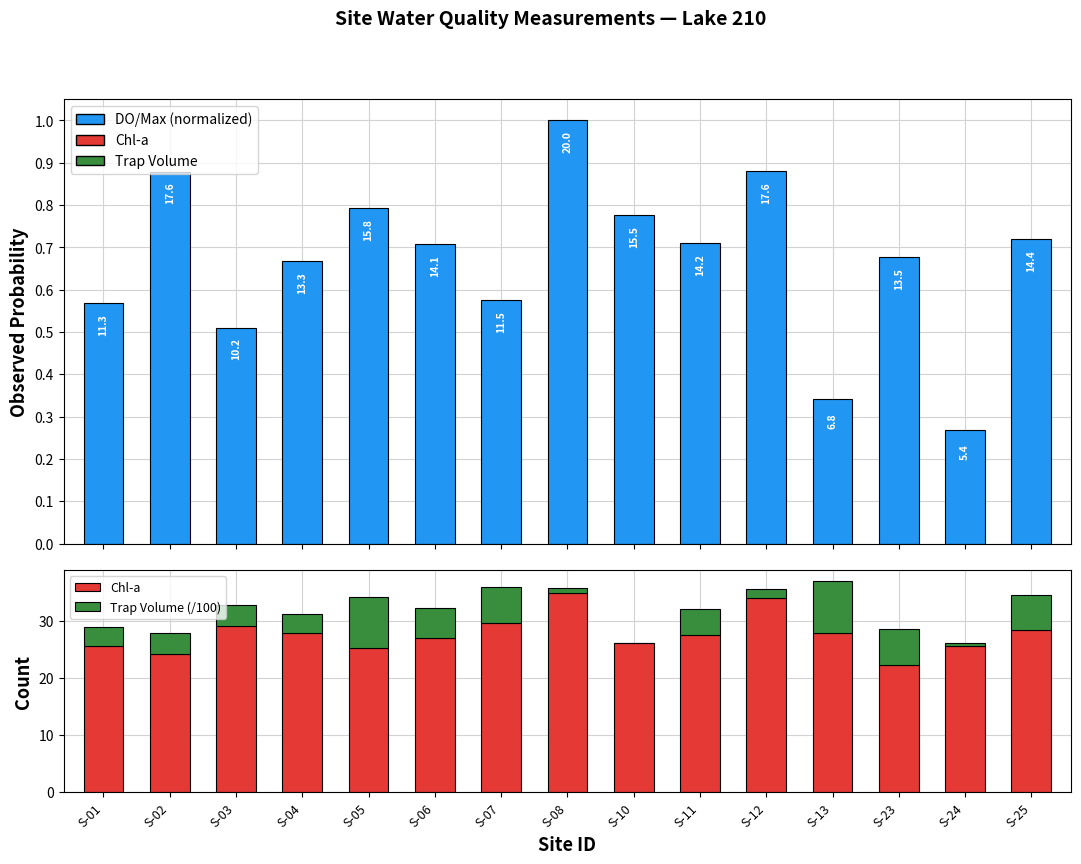

How many data points in Trap Volume (/100) are less than 3?

4